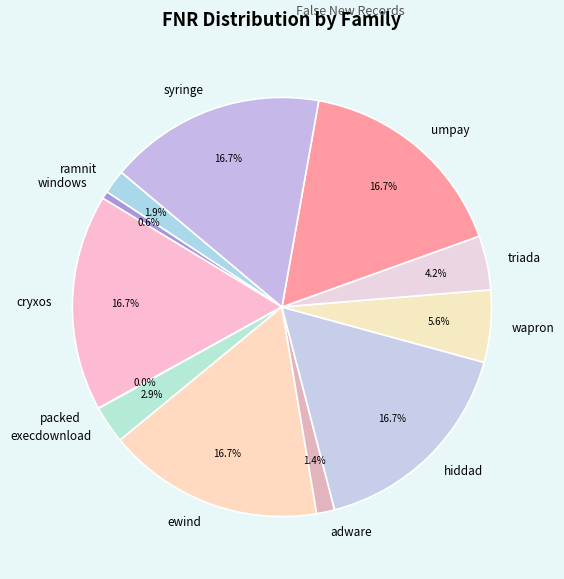

Combined, do triada and cryxos account for over 50%?

No